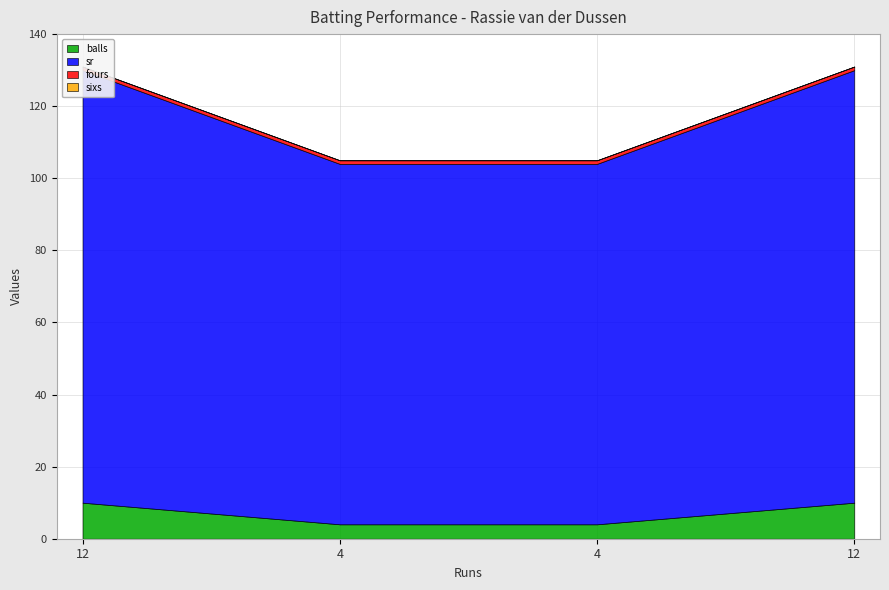

True or false: balls and sr cross at least once.

False